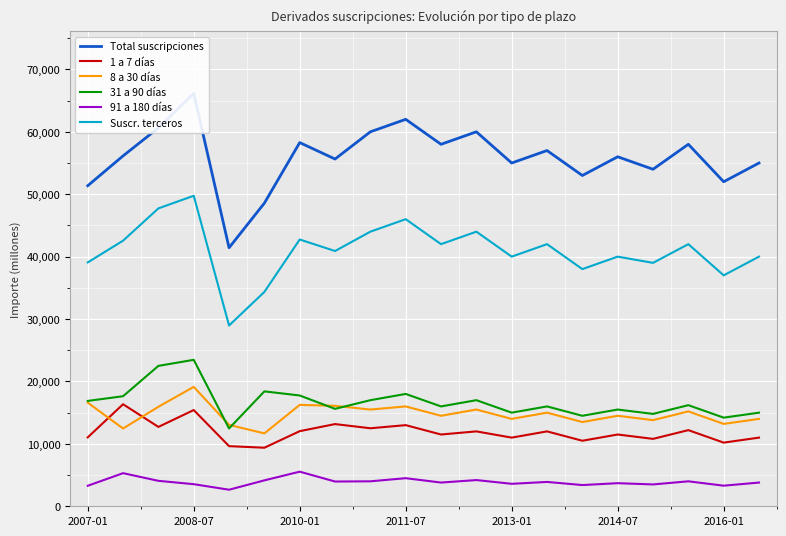

What is the lowest value of the 91 a 180 días series?

2652